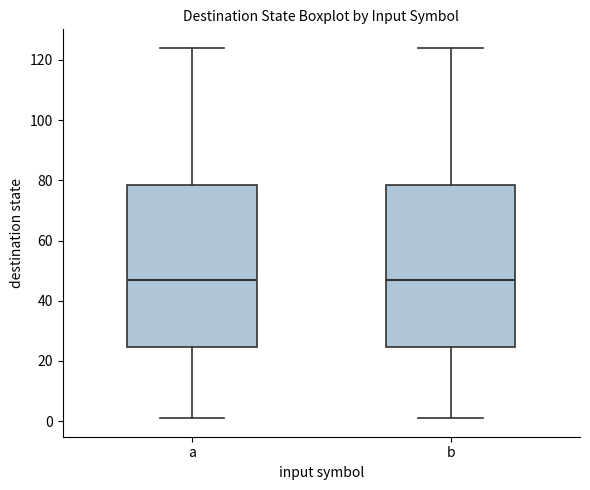

Reading left to right, read every box against the y-axis: the position of its median line, the range the box covers, and the ends of its whiskers. The values are not printed on the chart, so give them approximately, as read against the axis.

a: median 48, box 24 to 78, whiskers 2 to 124
b: median 48, box 24 to 78, whiskers 2 to 124